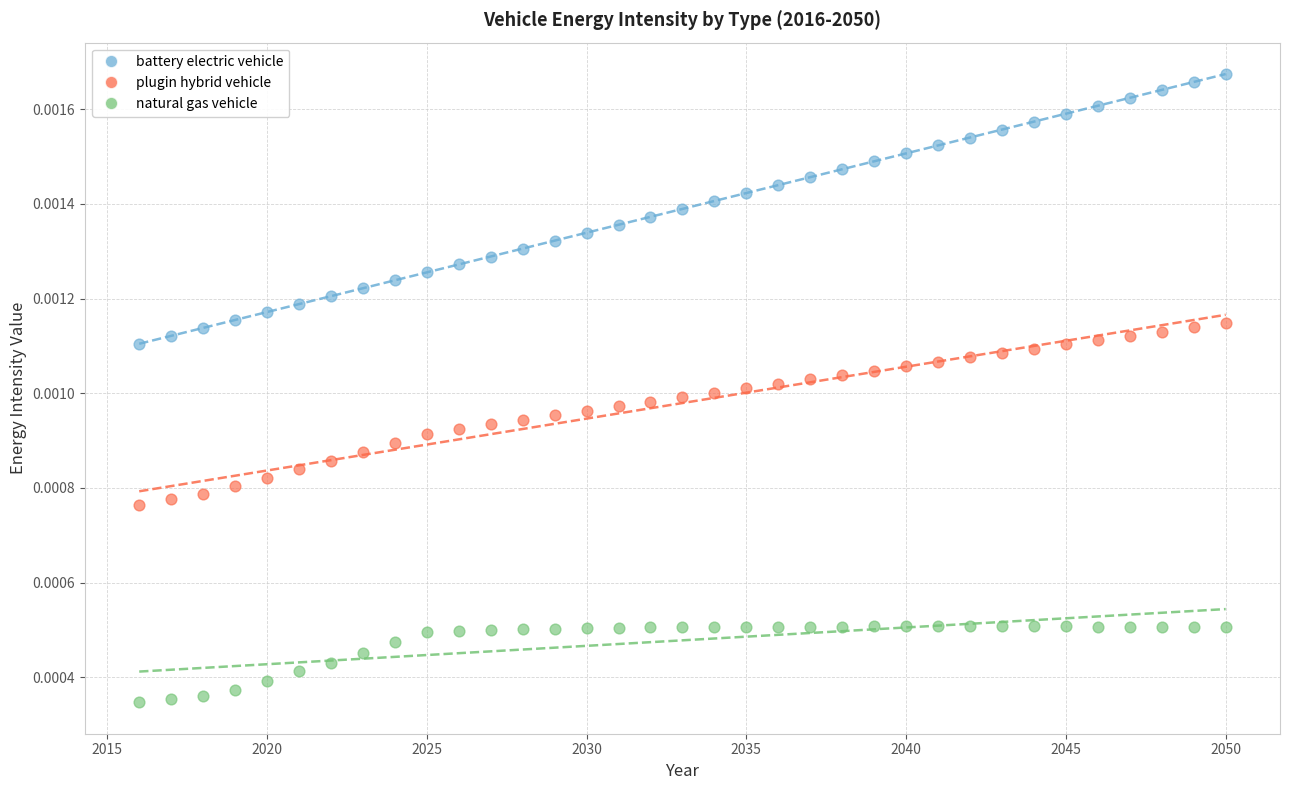

Across all data points, what is the range of X values (max minus min)?

34.0